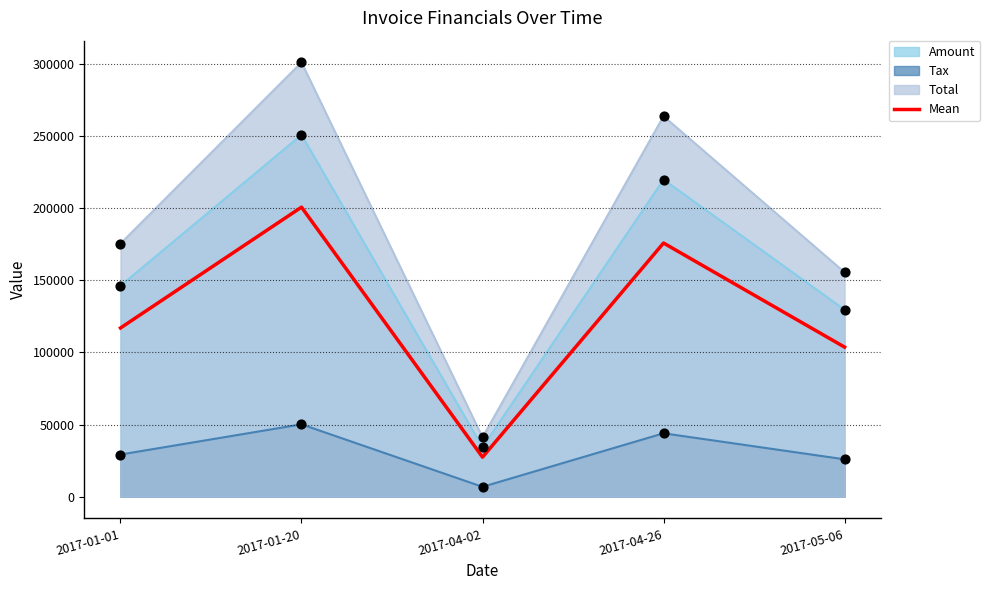

What is the ratio of the value at 2017-05-06 to the value at 2017-01-01?

0.9